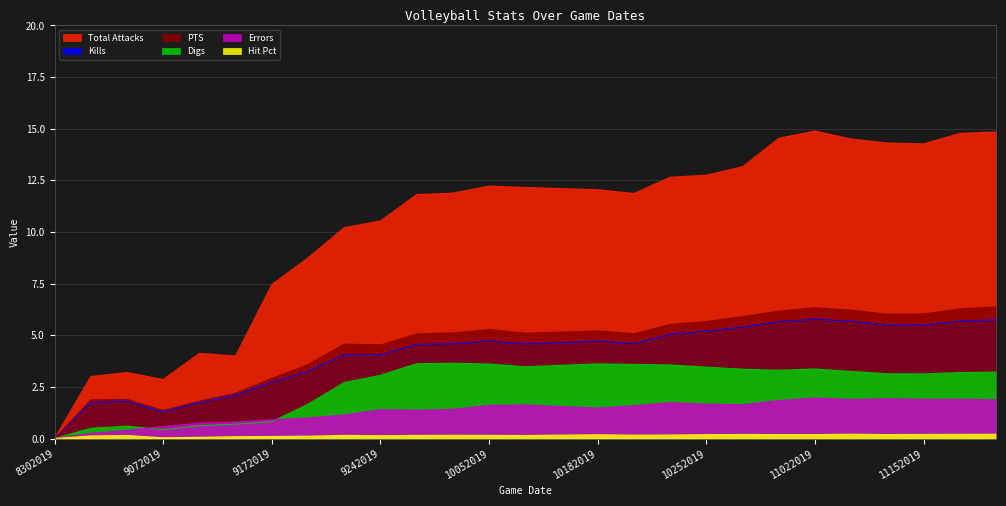

What is the value of the Kills point at the 16th from the left?

4.7